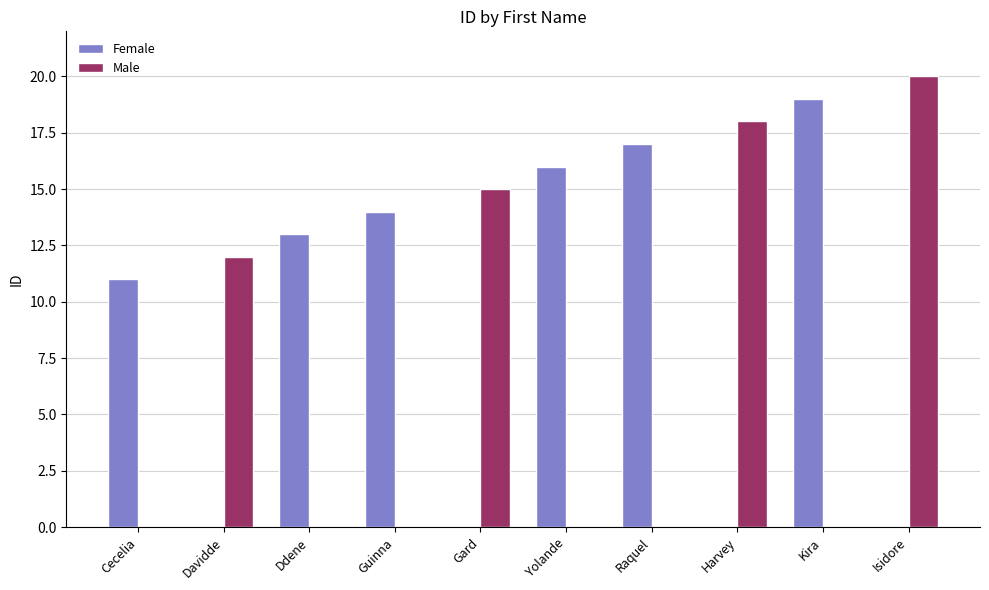

Count the number of categories in the chart.

10